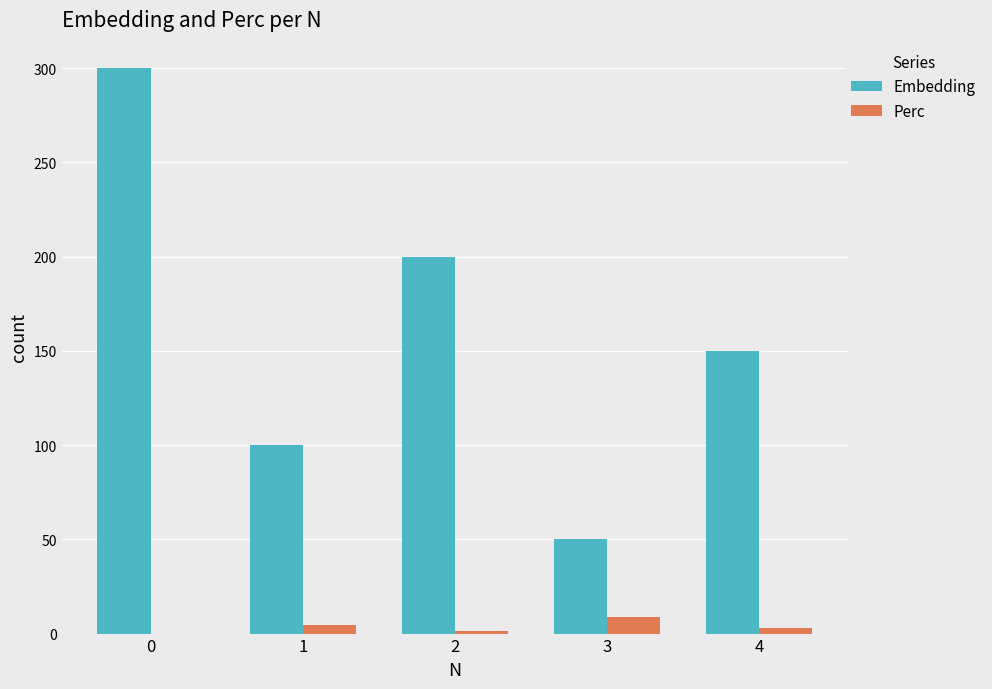

Between 0 and 1, which series saw the biggest shift?

Embedding